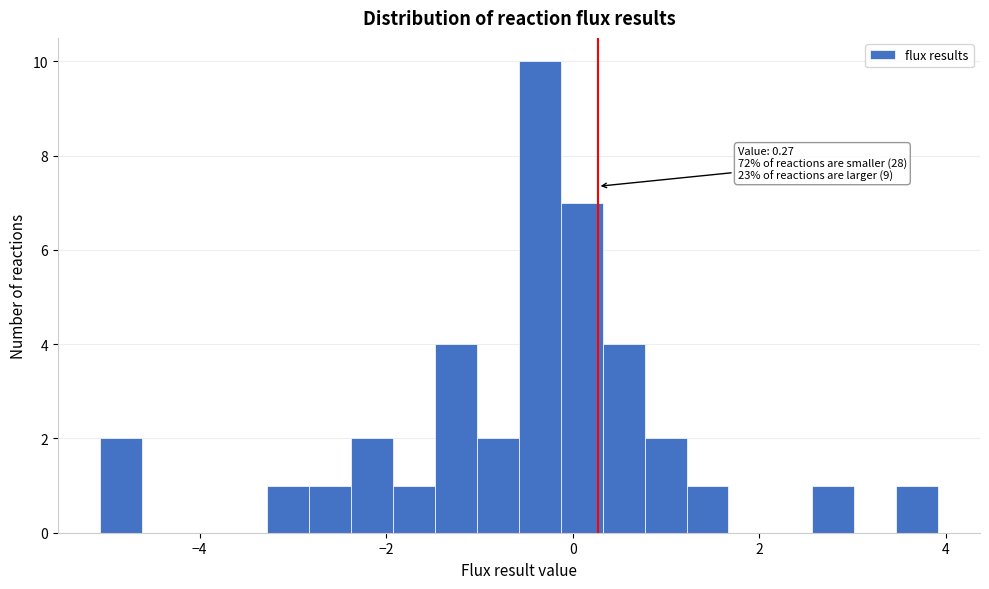

Read against the x-axis, roughly where is the centre of the tallest bar?

-0.4